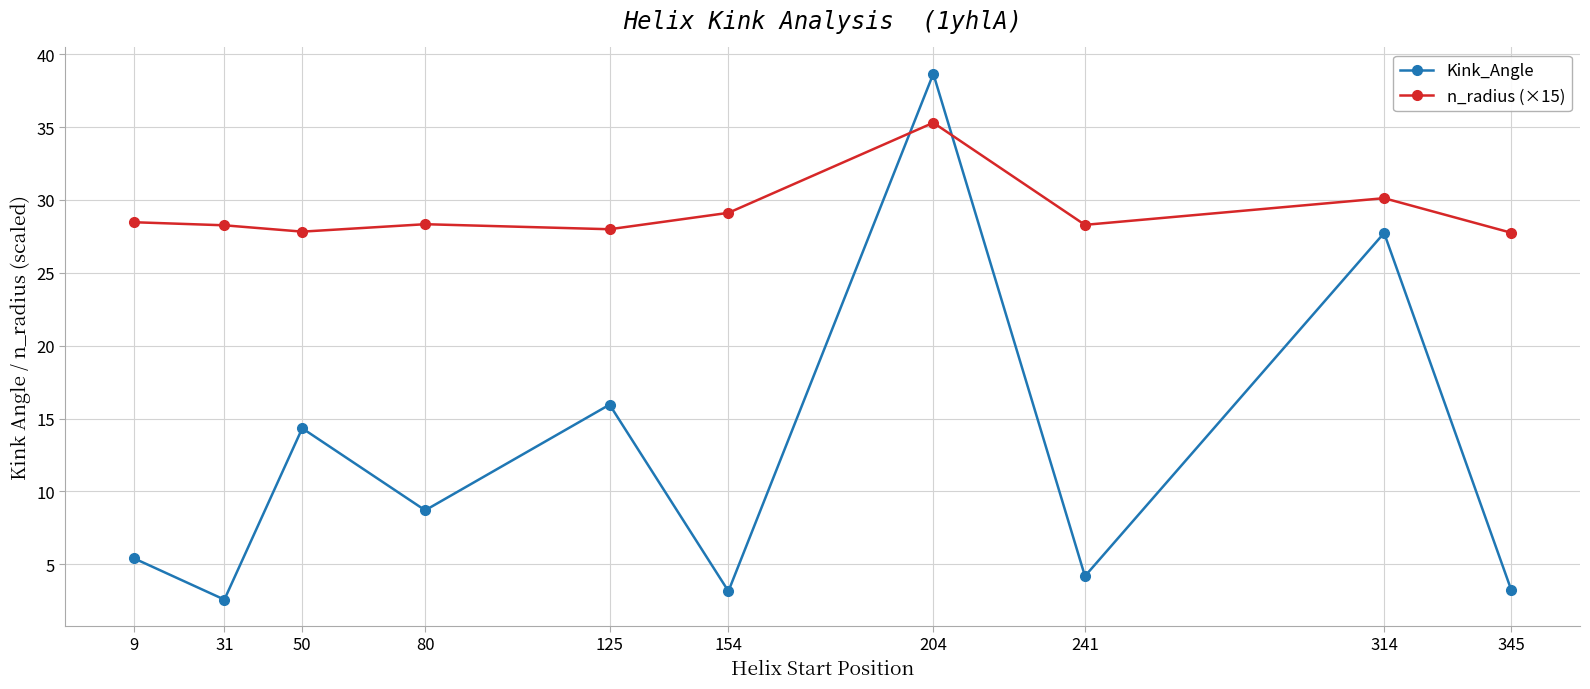

What is the sum of all Kink_Angle values?

124.0